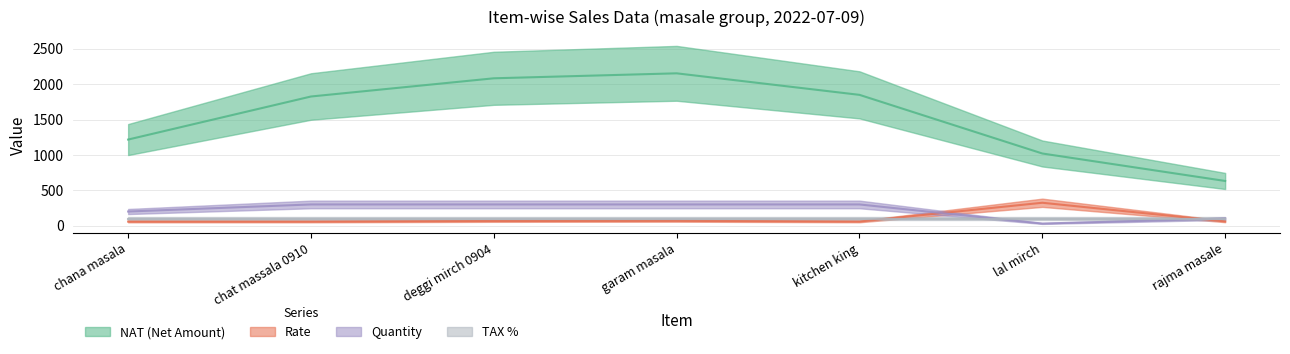

True or false: QUANTITY and NAT intersect in this chart.

False